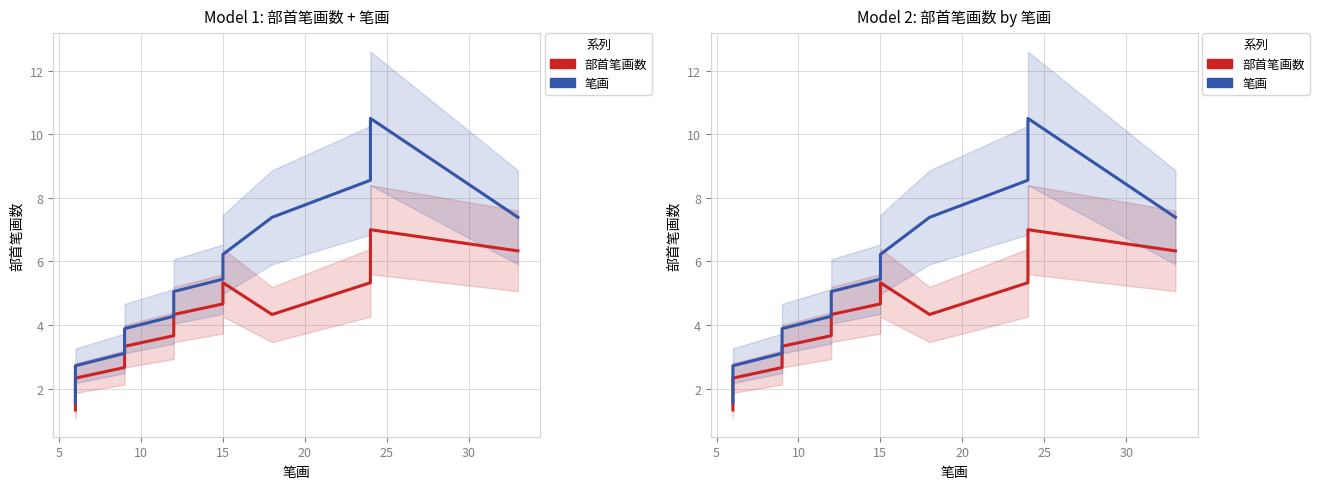

How many distinct data groups are displayed?

2